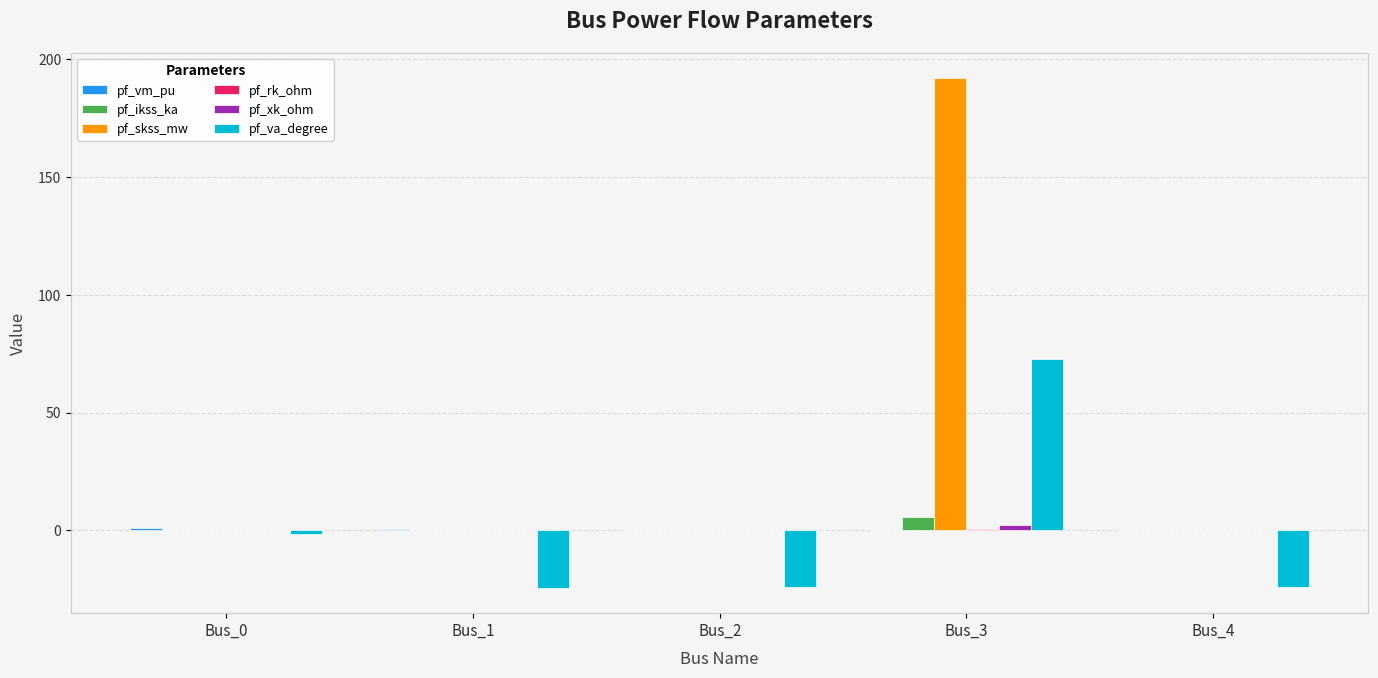

Which series has the largest total across all categories?

pf_skss_mw